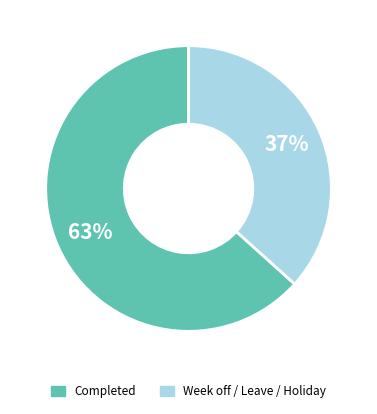

Which slice is the largest?

Completed